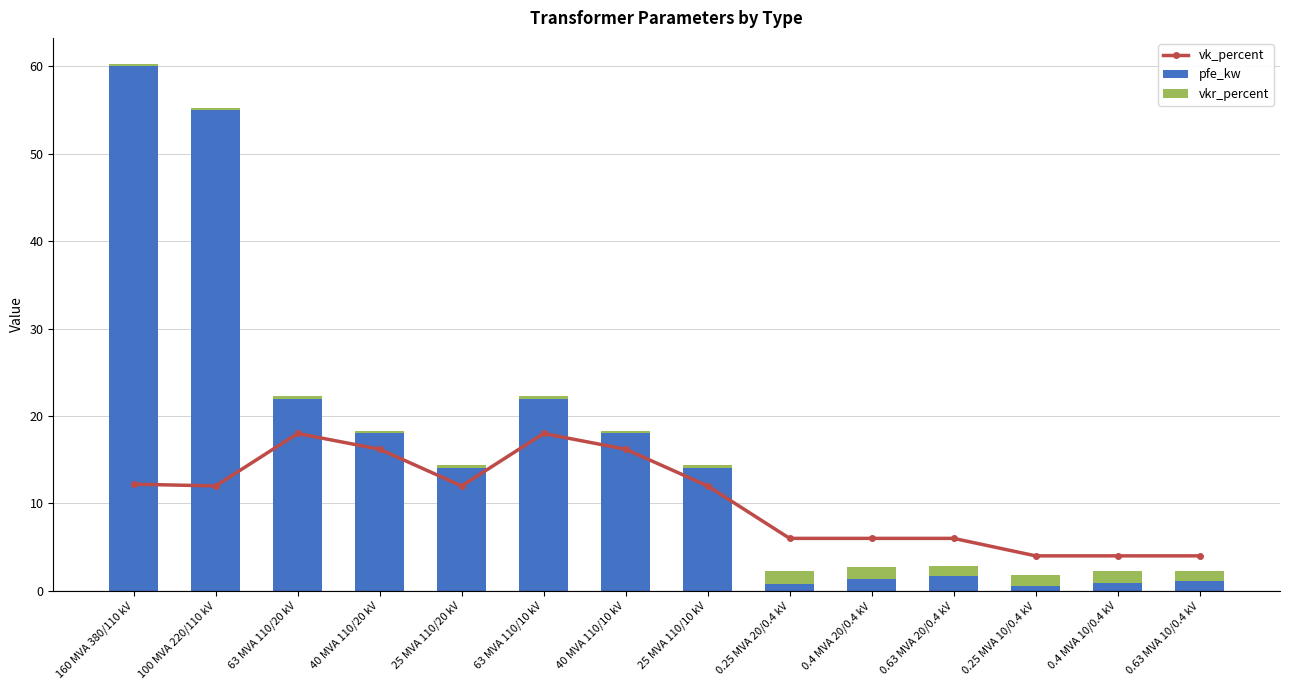

Which label corresponds to the smallest value in the chart?

160 MVA 380/110 kV